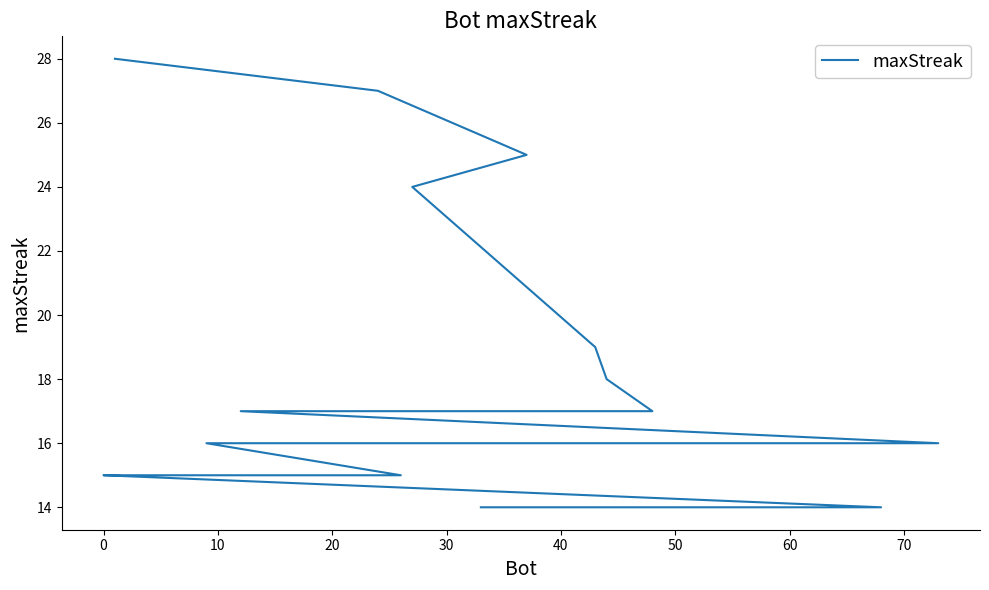

Count the number of categories in the chart.

20